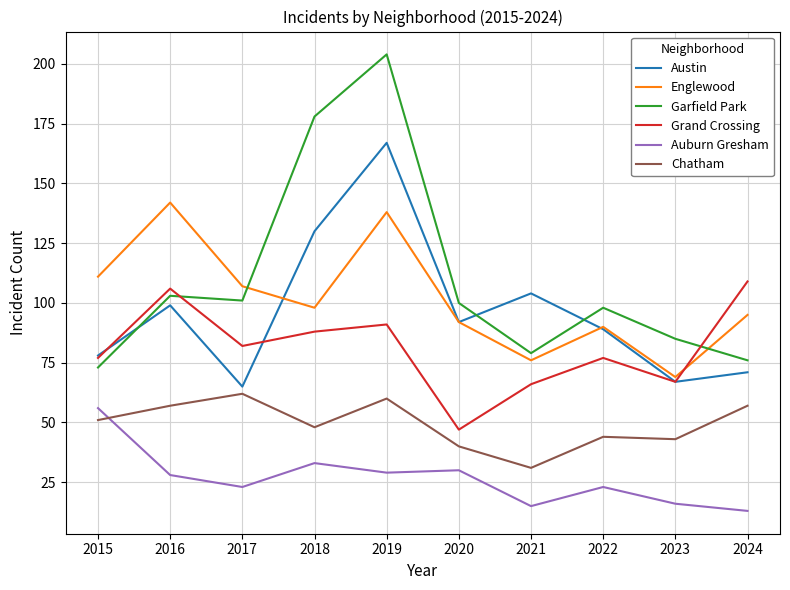

Reading left to right, list all the values displayed in this chart.

Austin: 78	99	65	130	167	92	104	89	67	71
Englewood: 111	142	107	98	138	92	76	90	69	95
Garfield Park: 73	103	101	178	204	100	79	98	85	76
Grand Crossing: 77	106	82	88	91	47	66	77	67	109
Auburn Gresham: 56	28	23	33	29	30	15	23	16	13
Chatham: 51	57	62	48	60	40	31	44	43	57